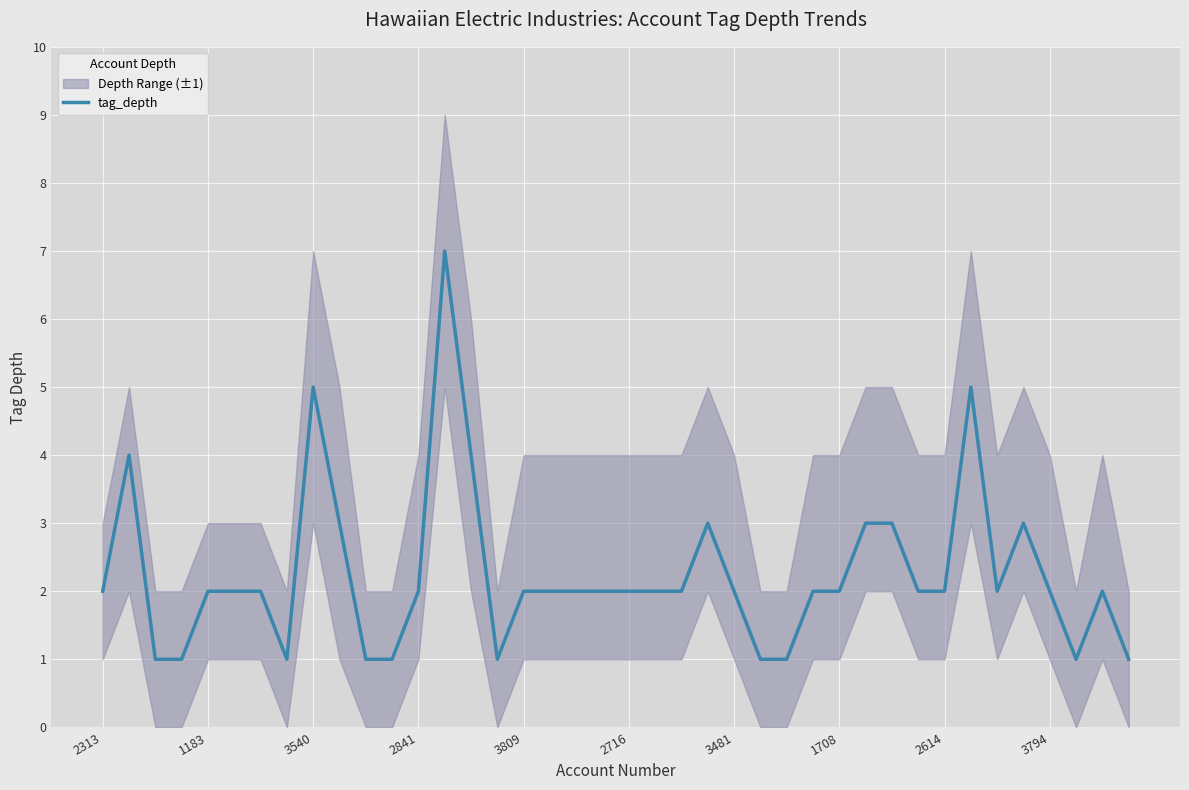

Reading right to left, extract all data points from this chart.

1	2	1	2	3	2	5	2	2	3	3	2	2	1	1	2	3	2	2	2	2	2	2	2	1	4	7	2	1	1	3	5	1	2	2	2	1	1	4	2